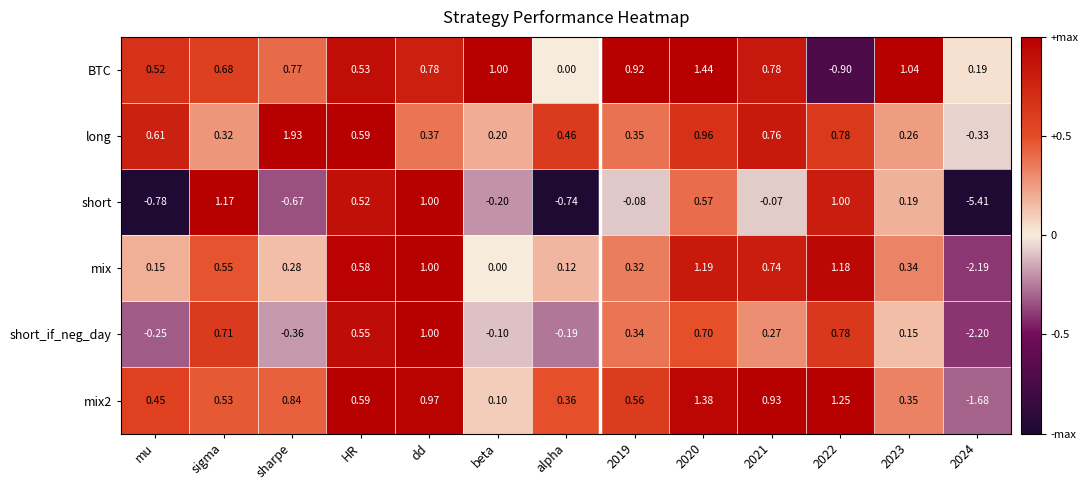

At which category does the chart reach its peak across all series?

sharpe